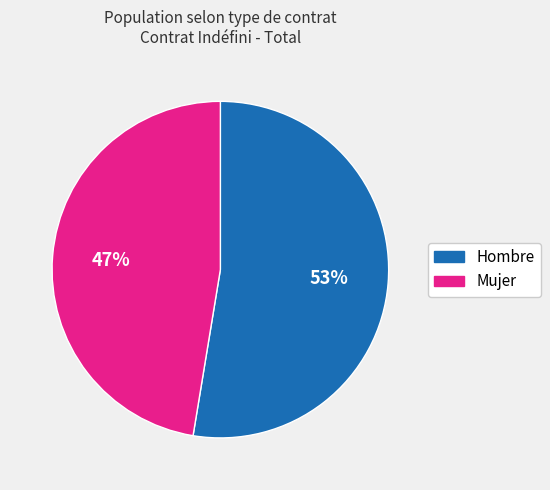

Which slice is the largest?

Hombre